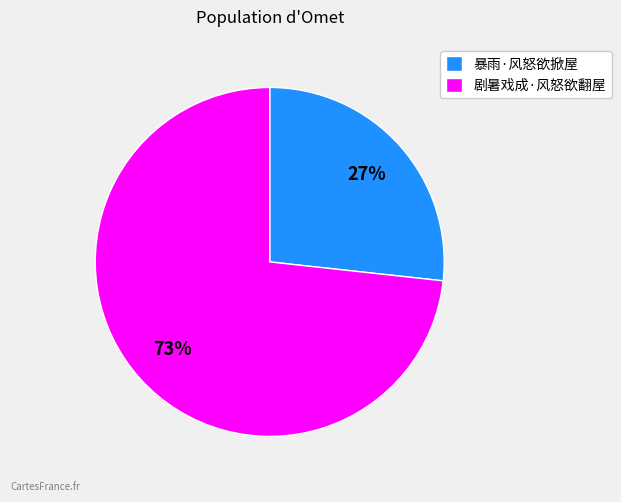

How many slices are in this pie chart?

2